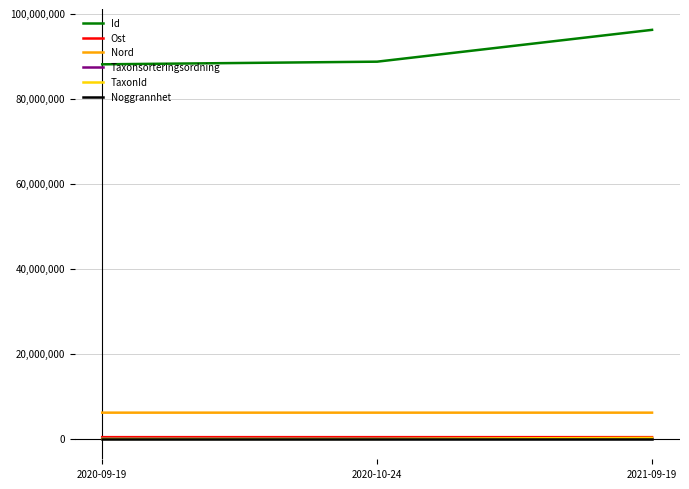

At how many categories does at least one series exceed 22947795?

3